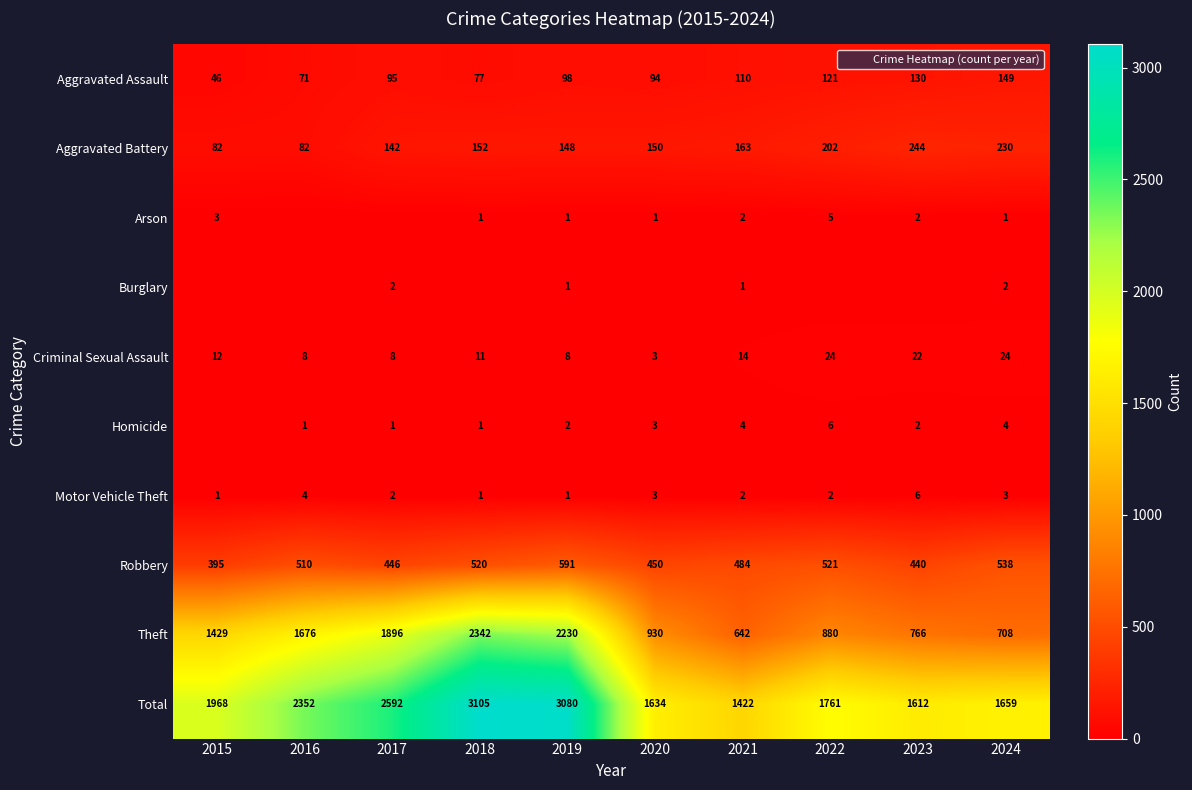

Is it true that Theft equals 2230 at 2019?

True